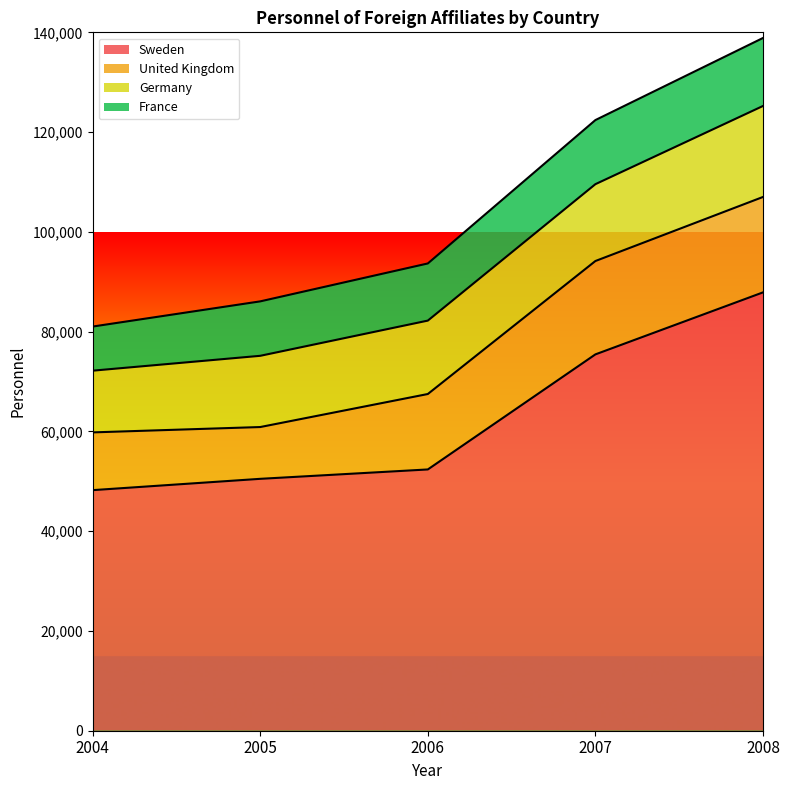

Reading right to left, extract all data points from this chart.

Sweden: 2008=87871	2007=75443	2006=52375	2005=50495	2004=48227
United Kingdom: 2008=19128	2007=18716	2006=15122	2005=10382	2004=11577
Germany: 2008=18240	2007=15405	2006=14717	2005=14279	2004=12372
France: 2008=13631	2007=12849	2006=11455	2005=10913	2004=8844